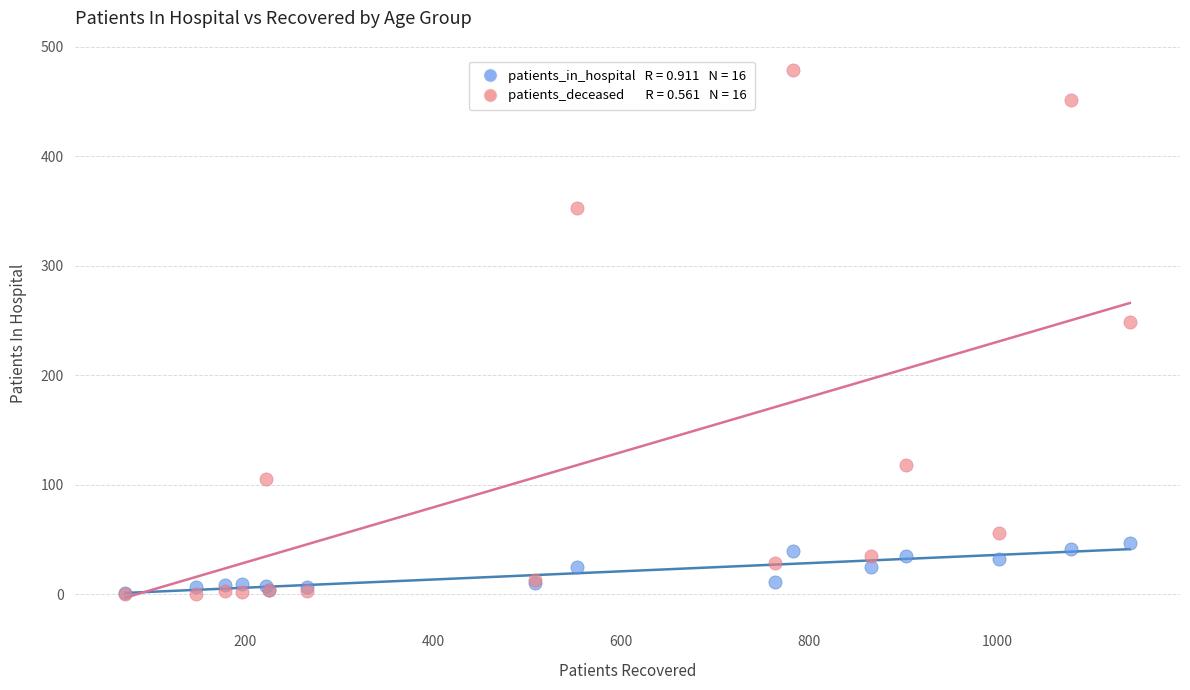

Across all series, what Y value is closest to 239?

249